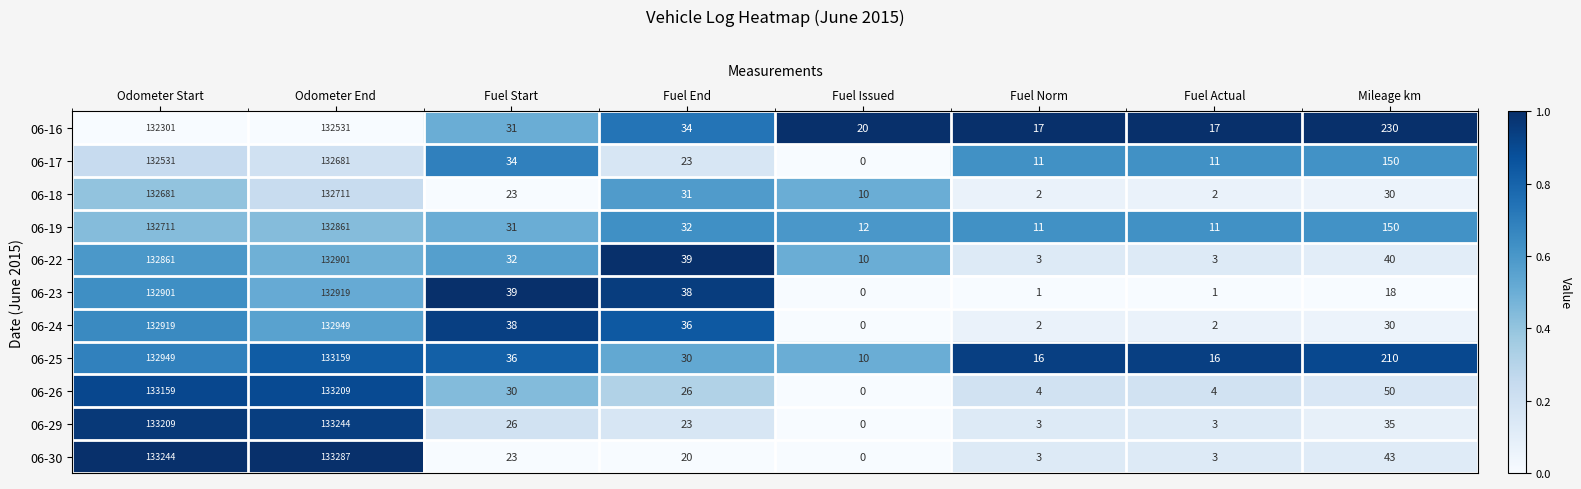

Which category has the highest value across all series?

Odometer End